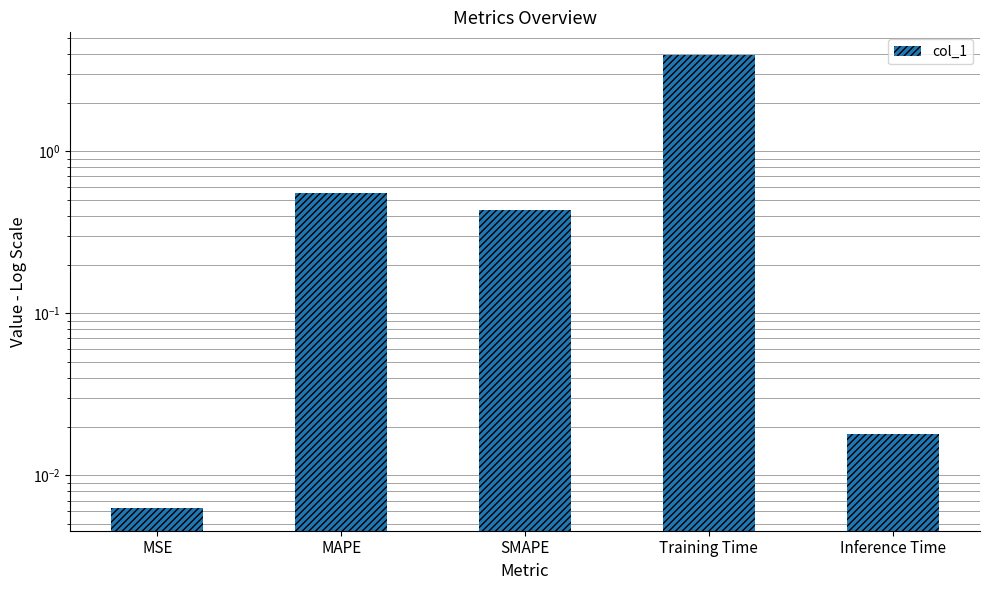

Does the chart contain any negative values?

No